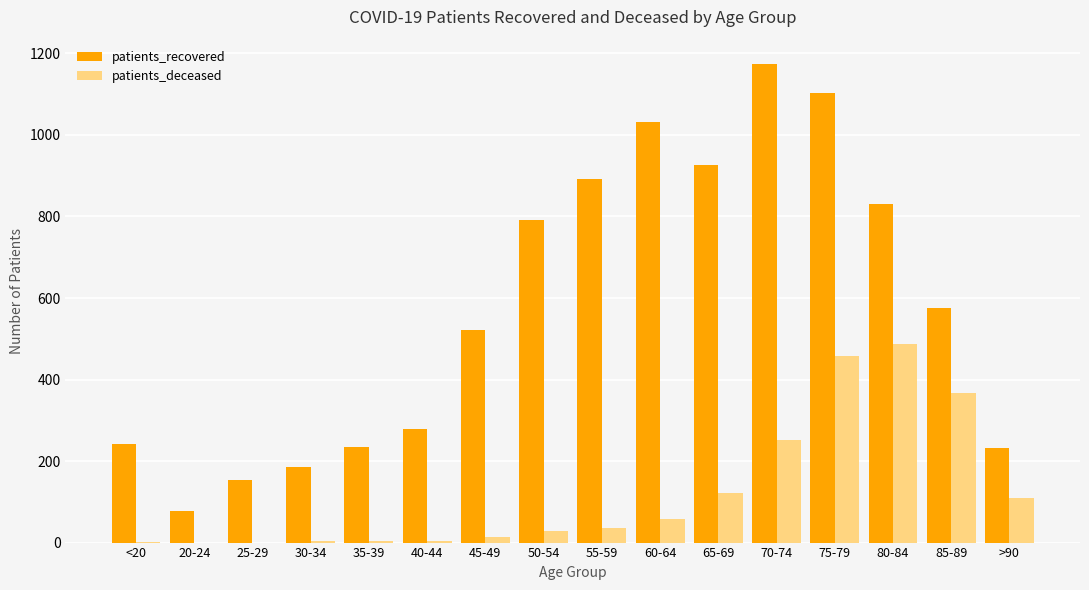

Is the value of patients_deceased at 35-39 greater than the value of patients_recovered at 65-69?

No